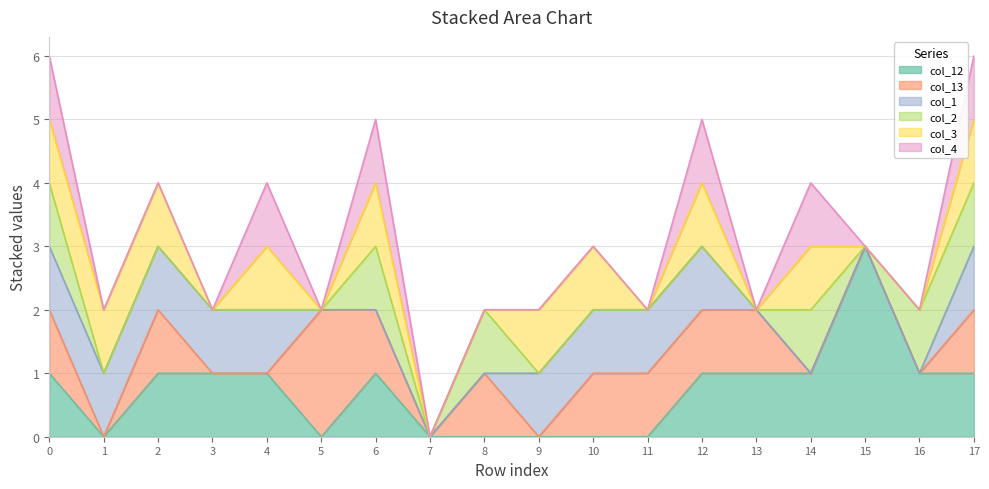

What is the difference between the maximum and minimum values in the col_3 series?

1